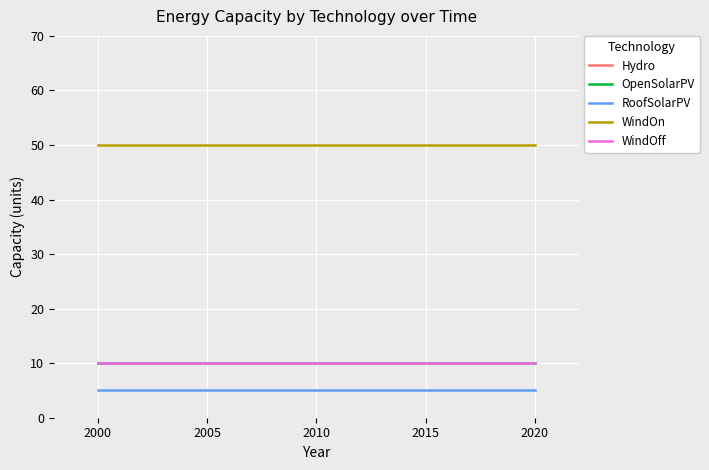

How many lines are shown in the chart?

4